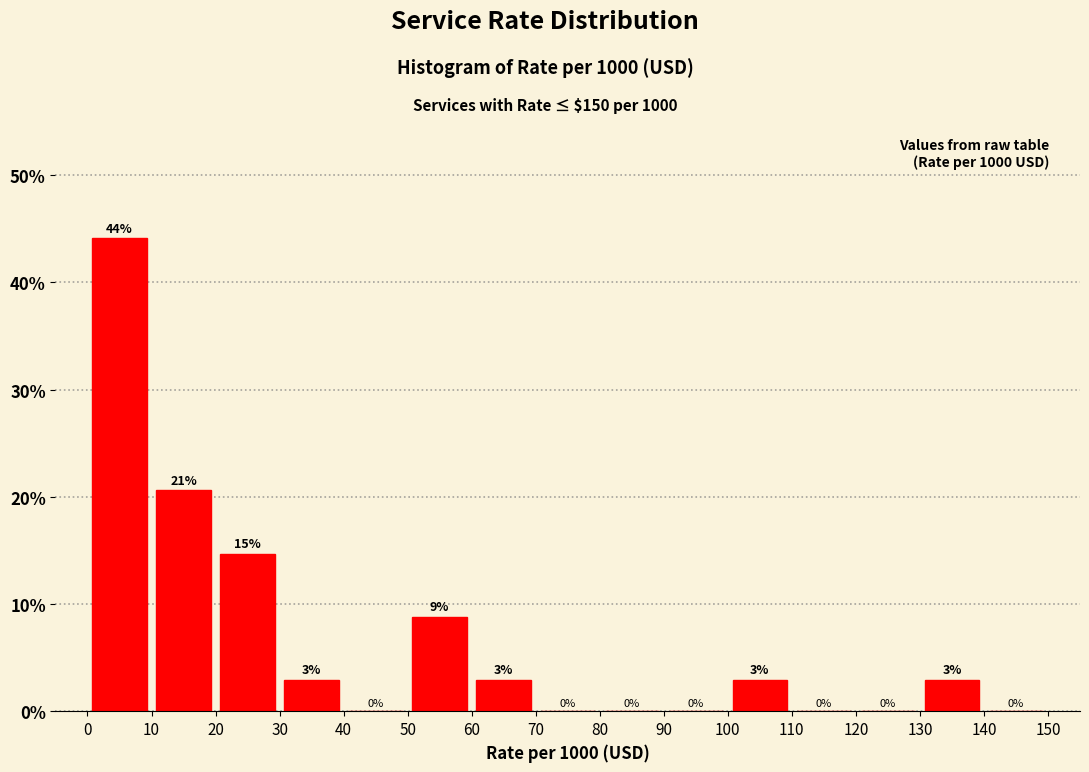

Which range on the x-axis has the tallest bar?

0 to 10